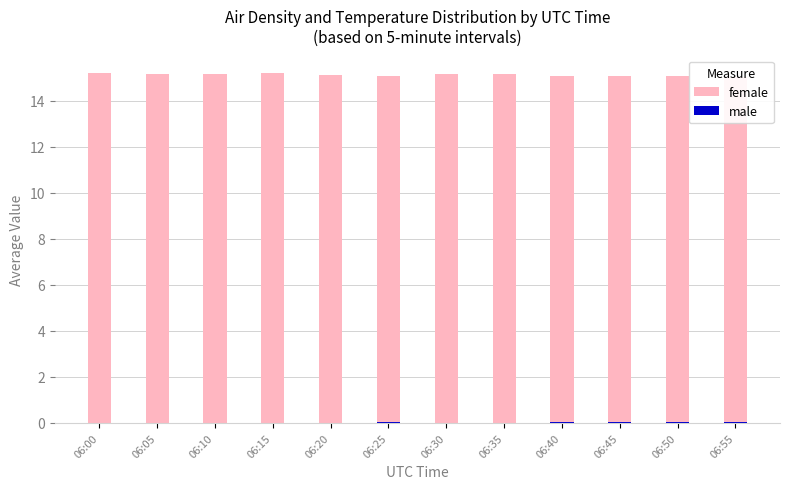

Rank the series by their maximum value, from highest to lowest.

female, male